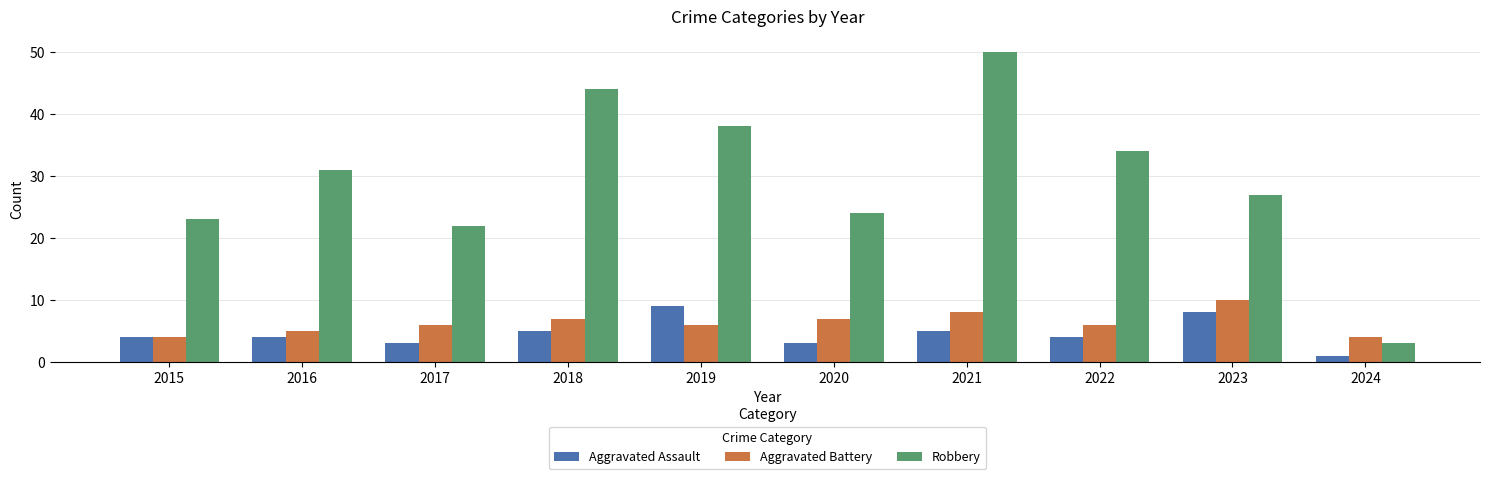

Reading right to left, transcribe all the data shown in this chart.

Aggravated Assault: 2024=1	2023=8	2022=4	2021=5	2020=3	2019=9	2018=5	2017=3	2016=4	2015=4
Aggravated Battery: 2024=4	2023=10	2022=6	2021=8	2020=7	2019=6	2018=7	2017=6	2016=5	2015=4
Robbery: 2024=3	2023=27	2022=34	2021=50	2020=24	2019=38	2018=44	2017=22	2016=31	2015=23